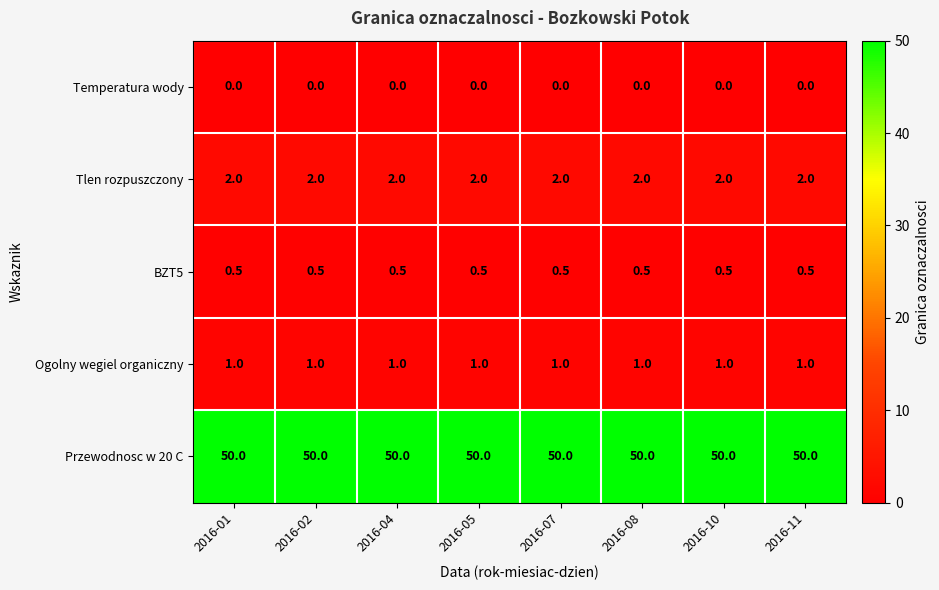

What is the sum of all BZT5 values?

4.0